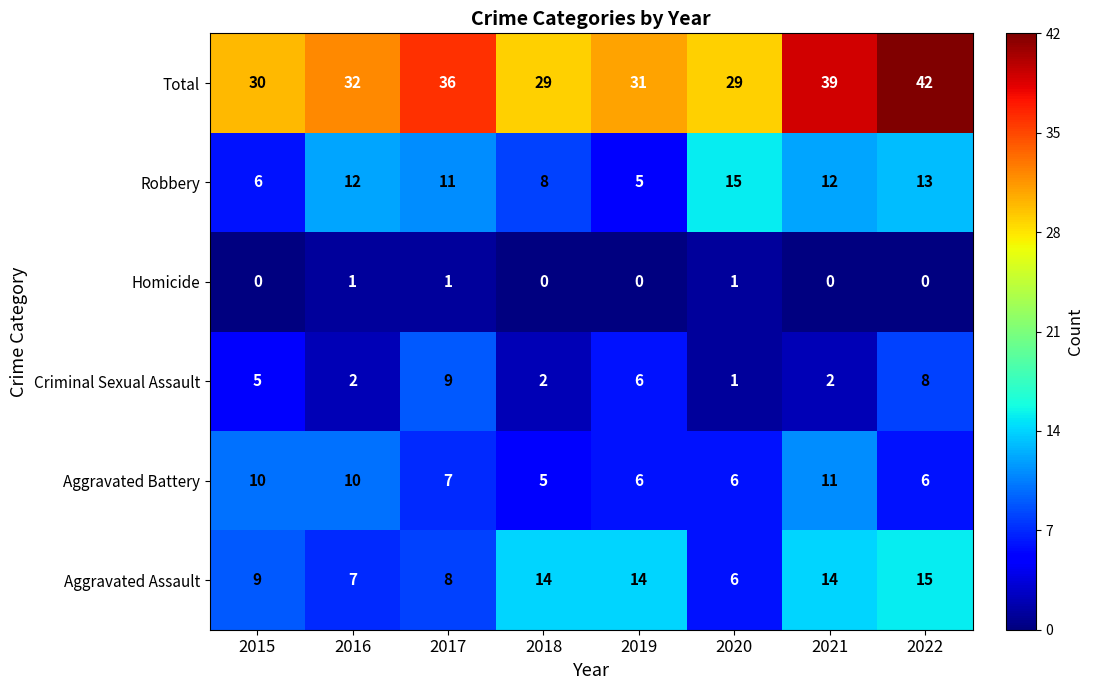

At which label is Aggravated Battery closest to 8?

2017